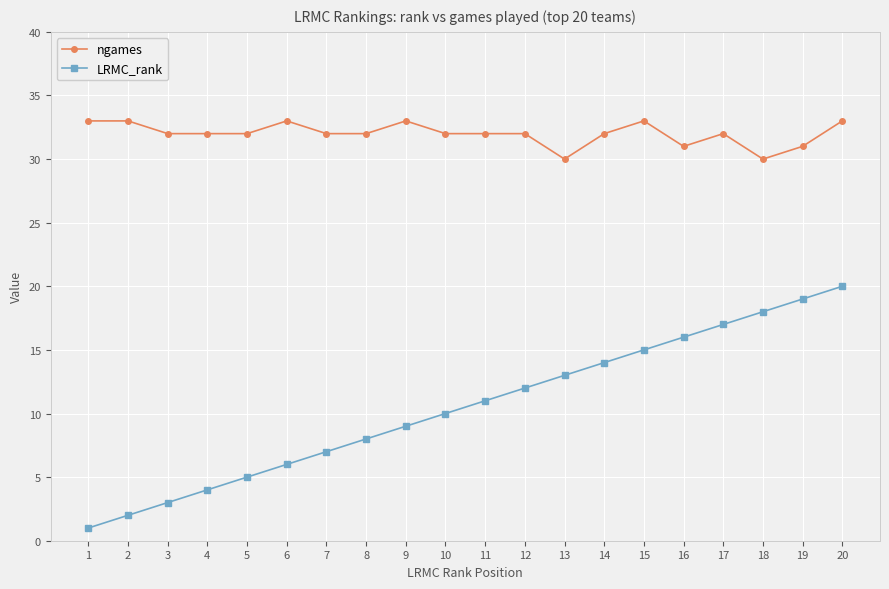

Rank the series by their average value, from highest to lowest.

ngames, LRMC_rank